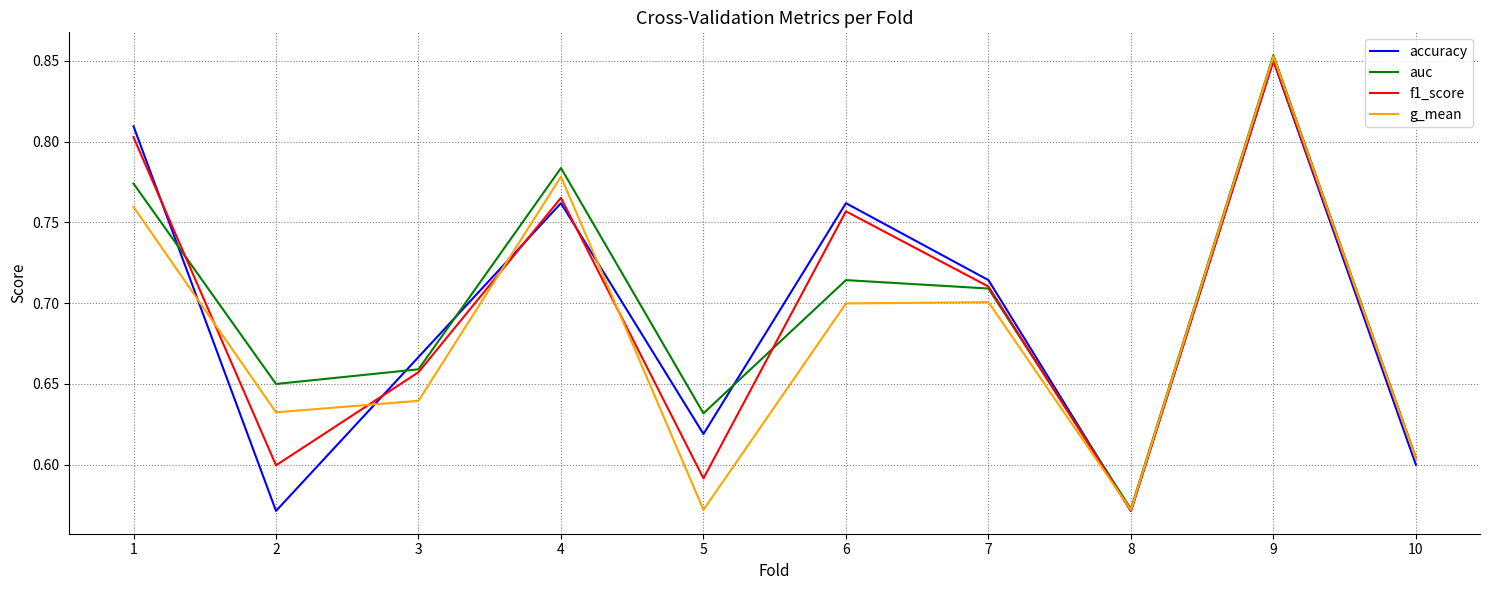

Which category has the lowest value in the auc series?

8